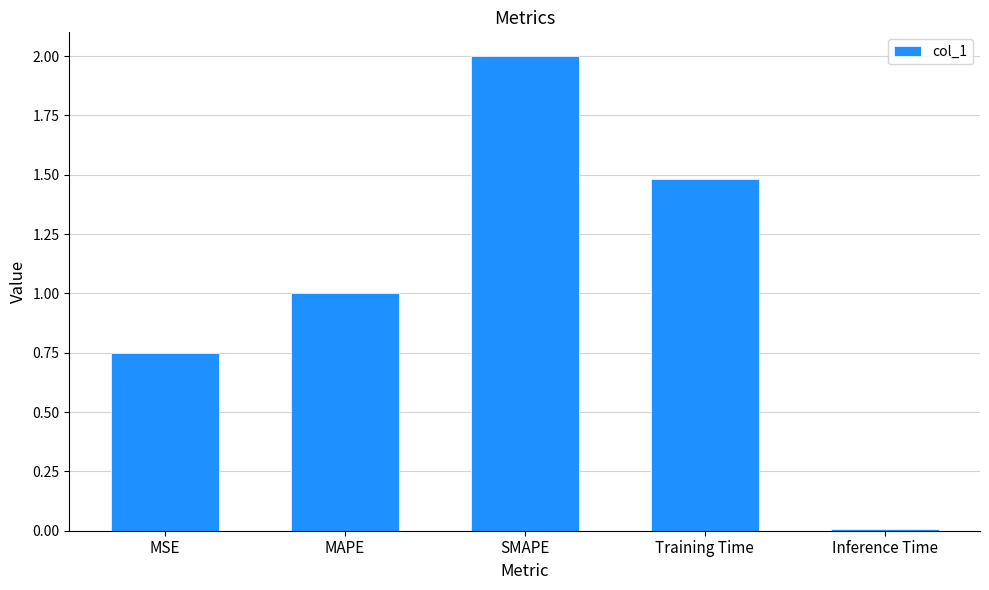

Which has a higher value, SMAPE or MAPE?

SMAPE